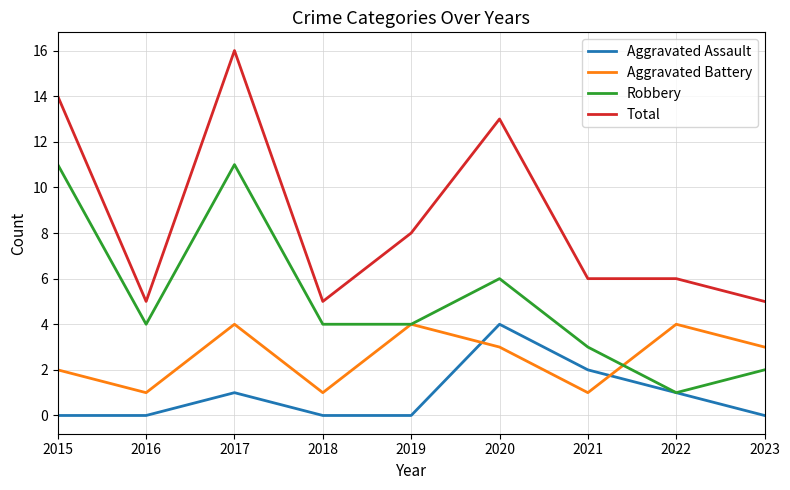

True or false: Aggravated Battery has a value of 0 at 2021.

False